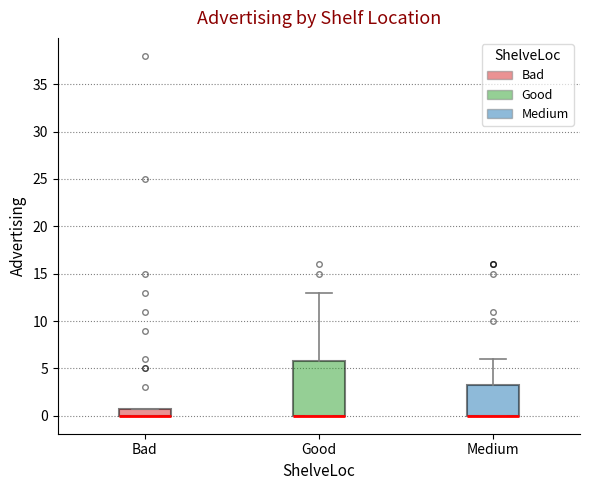

Reading left to right, read every box against the y-axis: the position of its median line, the range the box covers, and the ends of its whiskers. The values are not printed on the chart, so give them approximately, as read against the axis.

Bad: median 0.0 (drawn on the box's lower edge), box 0.0 to 1.0, whiskers 0.0 to 1.0
Good: median 0.0 (drawn on the box's lower edge), box 0.0 to 6.0, whiskers 0.0 to 13.0
Medium: median 0.0 (drawn on the box's lower edge), box 0.0 to 3.5, whiskers 0.0 to 6.0